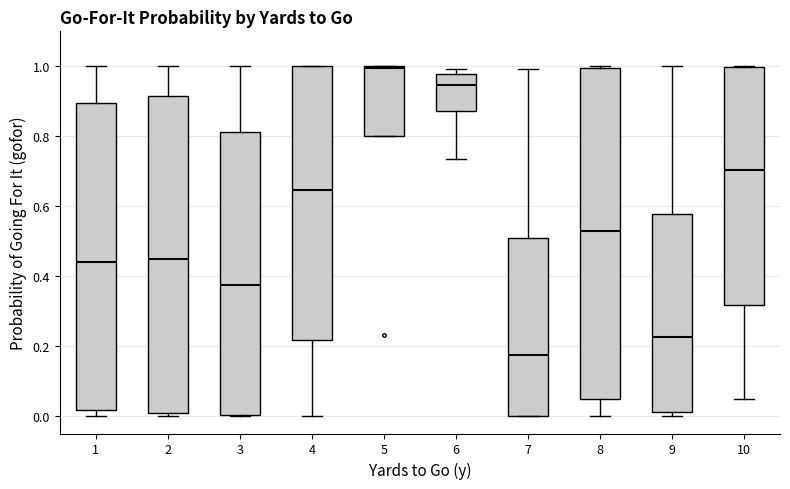

Reading left to right, read every box against the y-axis: the position of its median line, the range the box covers, and the ends of its whiskers. The values are not printed on the chart, so give them approximately, as read against the axis.

1: median 0.44, box 0.02 to 0.90, whiskers 0.00 to 1.00
2: median 0.44, box 0.00 to 0.92, whiskers 0.00 (just below the box's lower edge) to 1.00
3: median 0.38, box 0.00 to 0.82, whiskers 0.00 to 1.00
4: median 0.64, box 0.22 to 1.00, whiskers 0.00 to 1.00
5: median 1.00, box 0.80 to 1.00, whiskers 0.80 to 1.00
6: median 0.94, box 0.88 to 0.98, whiskers 0.74 to 1.00
7: median 0.18, box 0.00 to 0.50, whiskers 0.00 to 1.00
8: median 0.52, box 0.04 to 1.00, whiskers 0.00 to 1.00
9: median 0.22, box 0.02 to 0.58, whiskers 0.00 to 1.00
10: median 0.70, box 0.32 to 1.00, whiskers 0.04 to 1.00